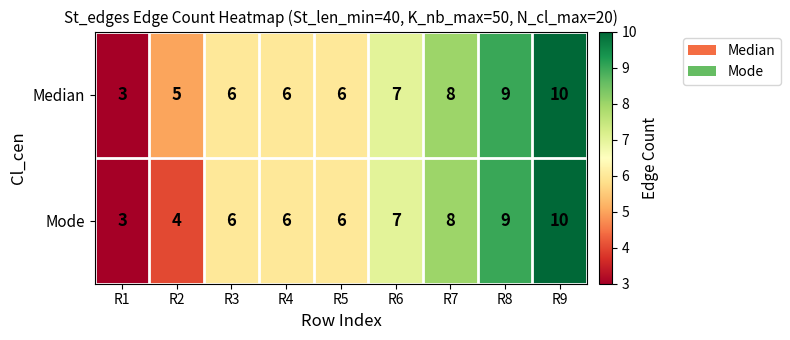

How many Median values are between 6 and 8?

5